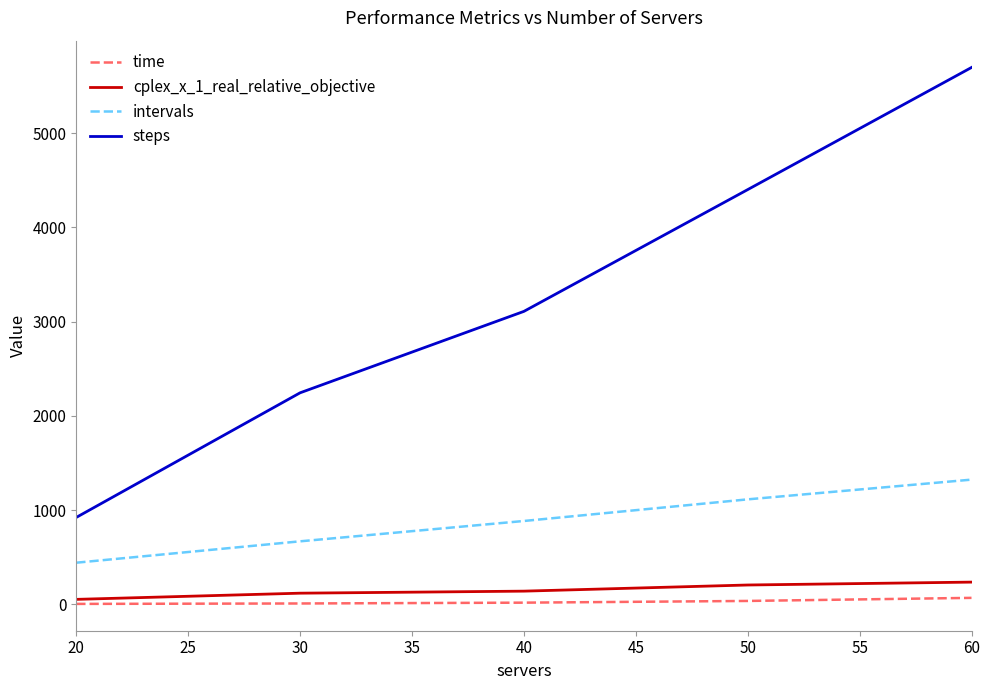

How many values in the cplex_x_1_real_relative_objective series are below 138?

2